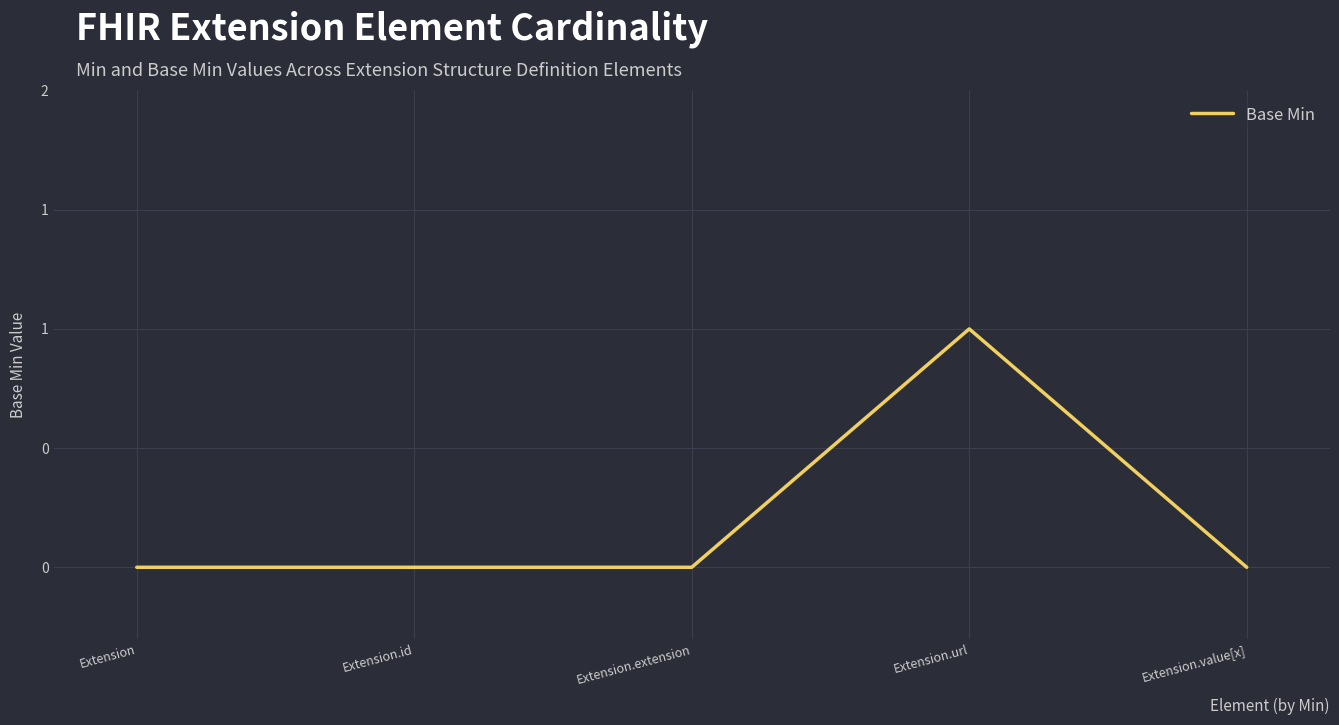

Which category has the highest value across all series?

Extension.url